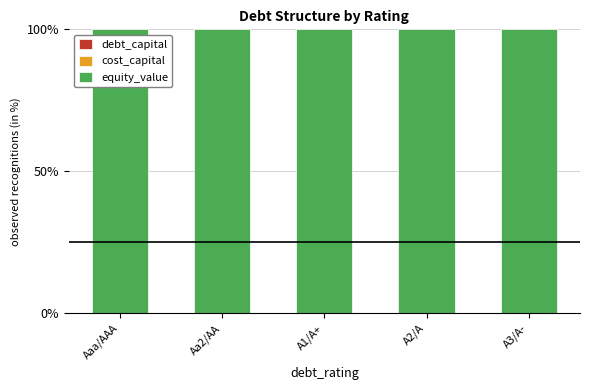

What is the value of the debt_capital bar at the 3rd from the left?

0.1